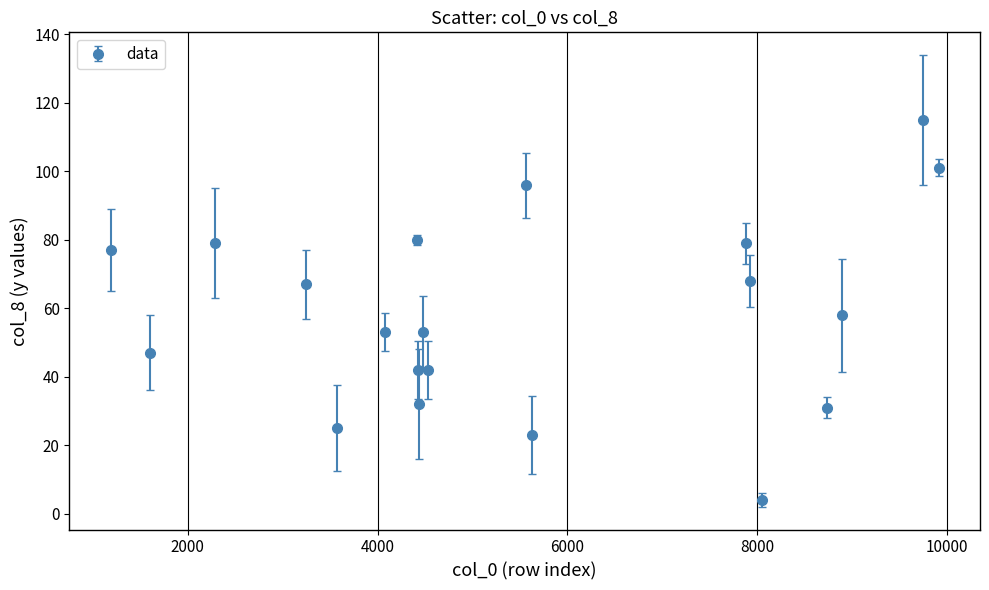

How many points are higher than both their immediate neighbors (excluding endpoints)?

6